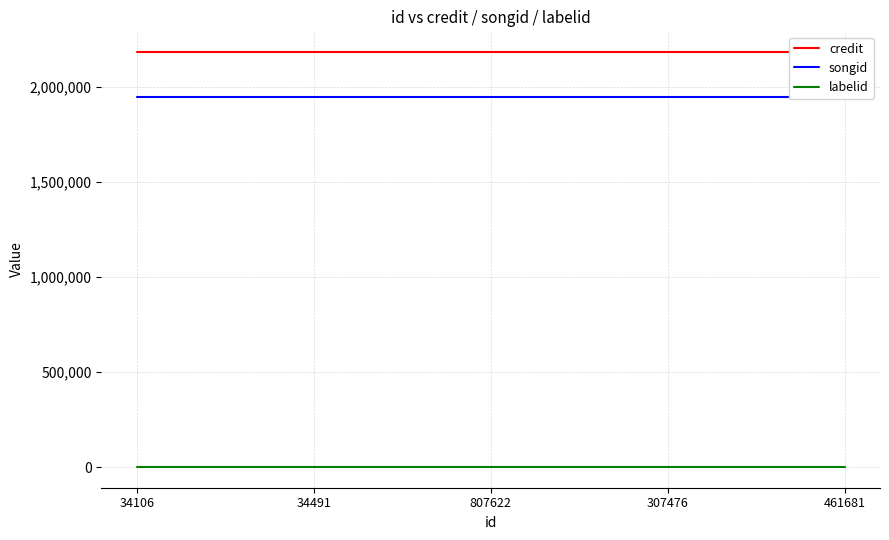

What is the label of the 3rd point from the right?

807622